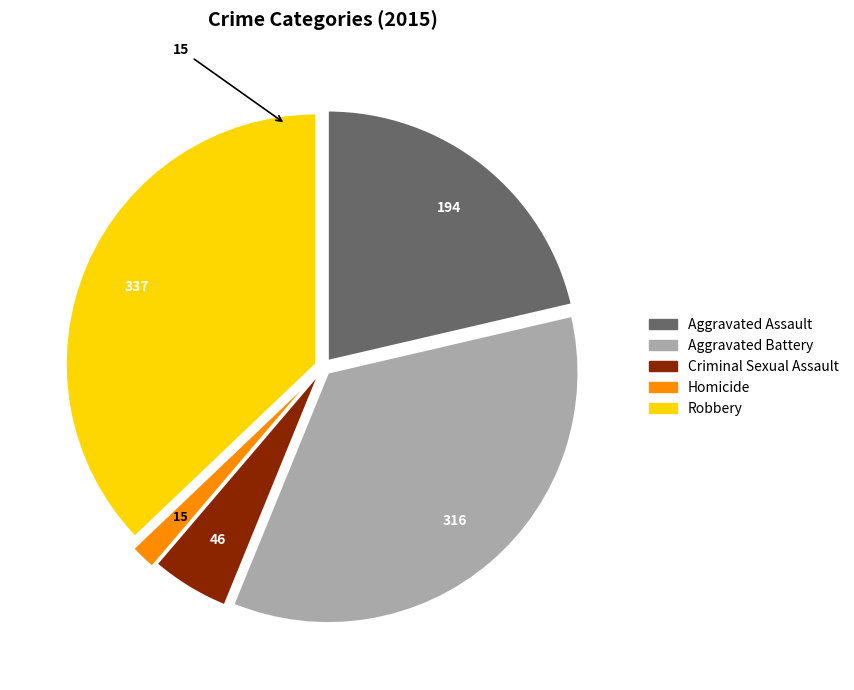

What is the smallest slice in the pie chart?

Homicide